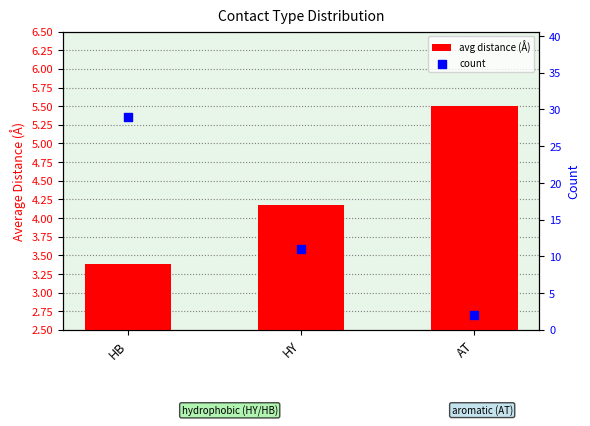

At how many categories does at least one series exceed 4?

3